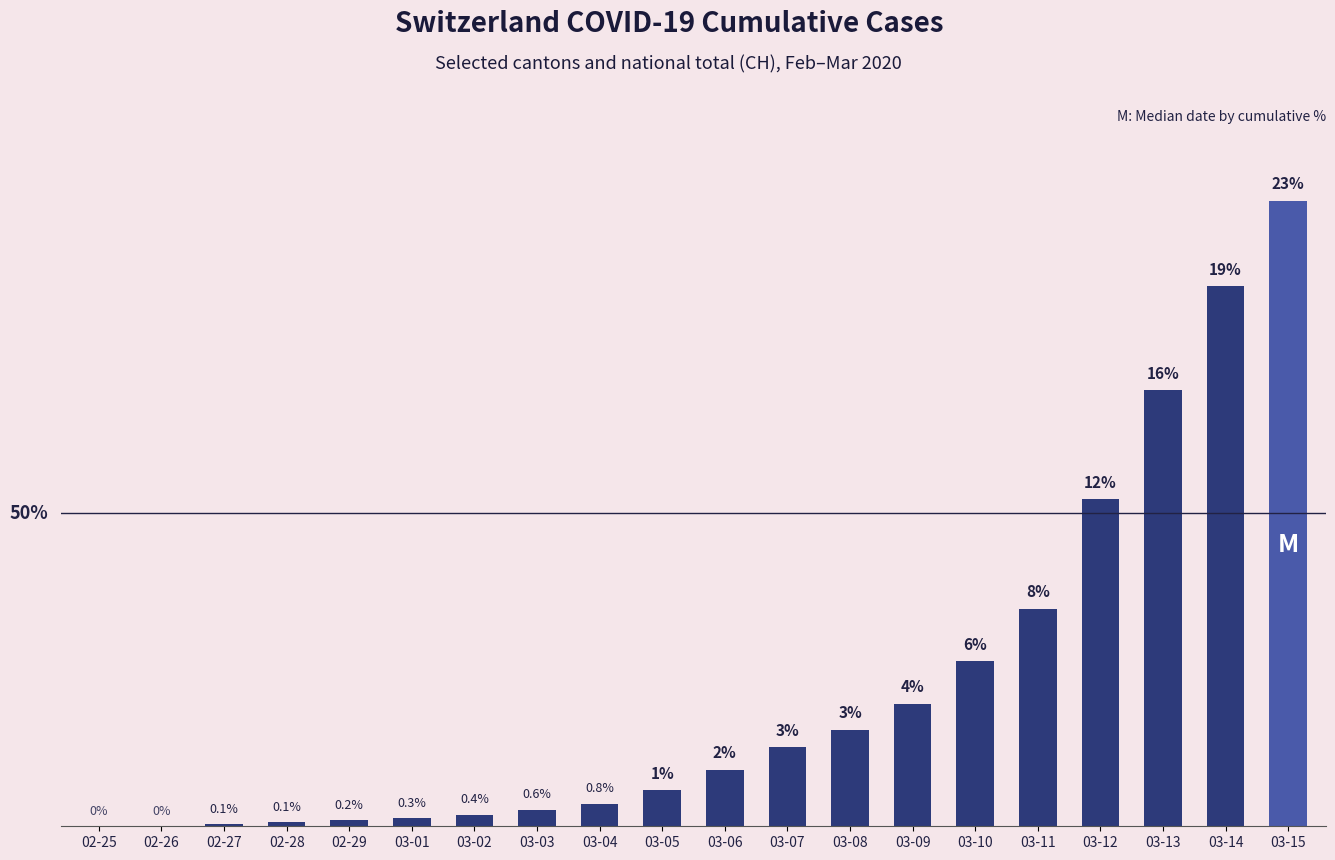

At which category does the chart reach its peak across all series?

03-15